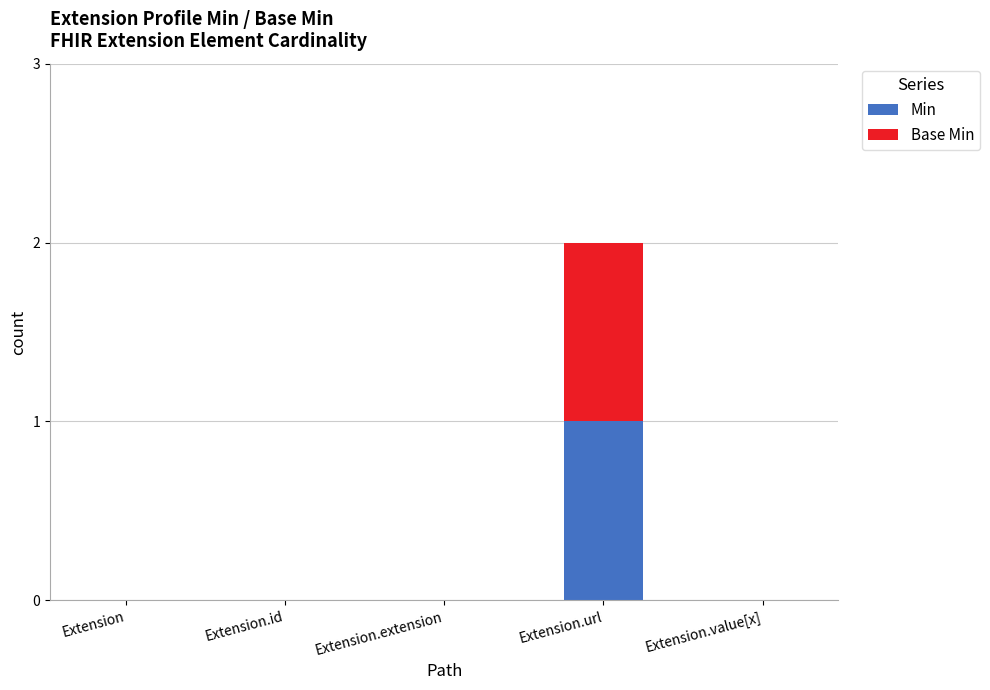

The value of Min at Extension.extension is 0. True or false?

True